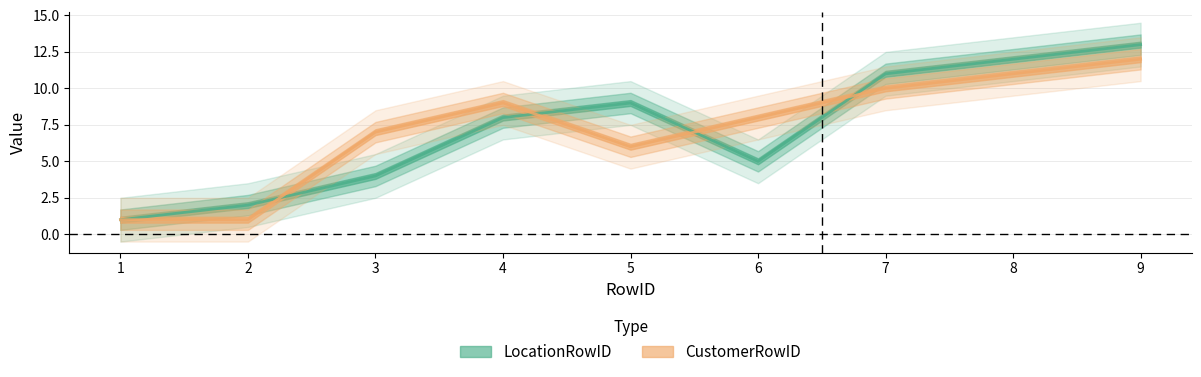

Is it true that LocationRowID equals 11 at 7?

True